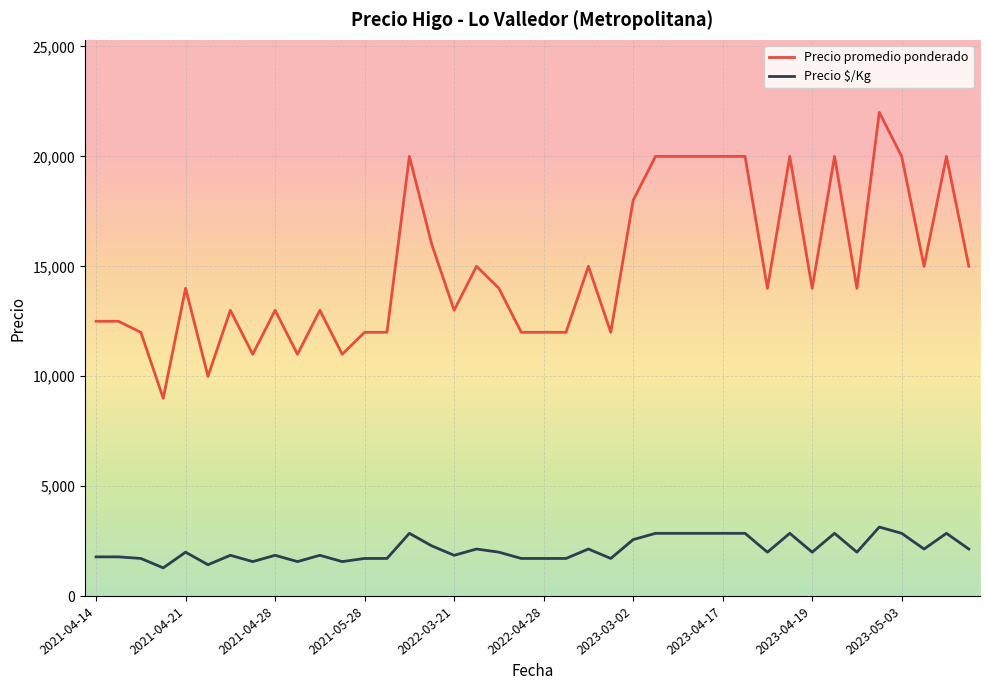

Which series has the largest range (max minus min)?

Precio promedio ponderado